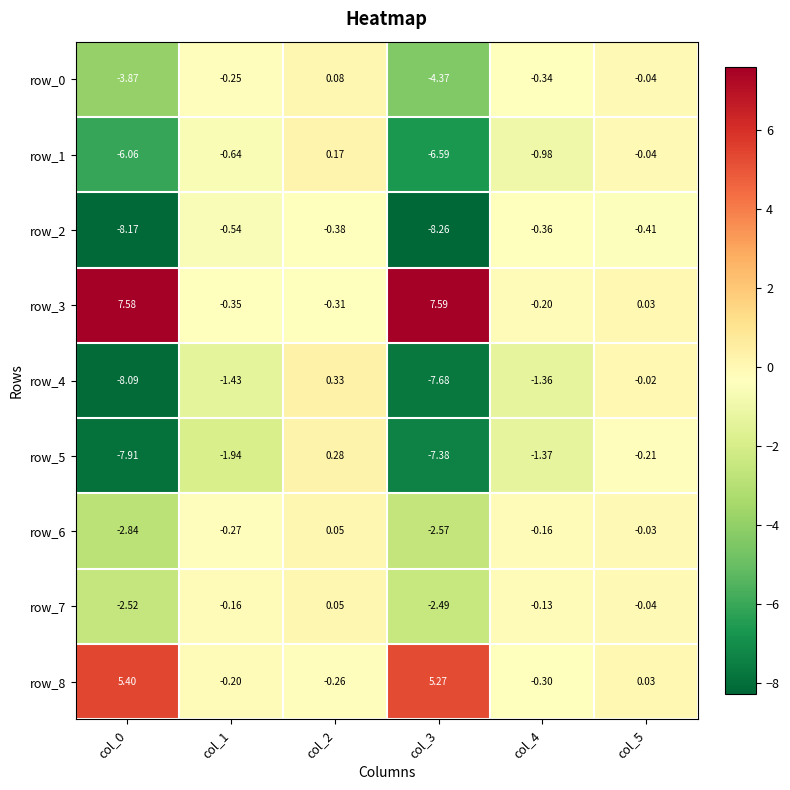

Read the row_6 value at col_1.

-0.3